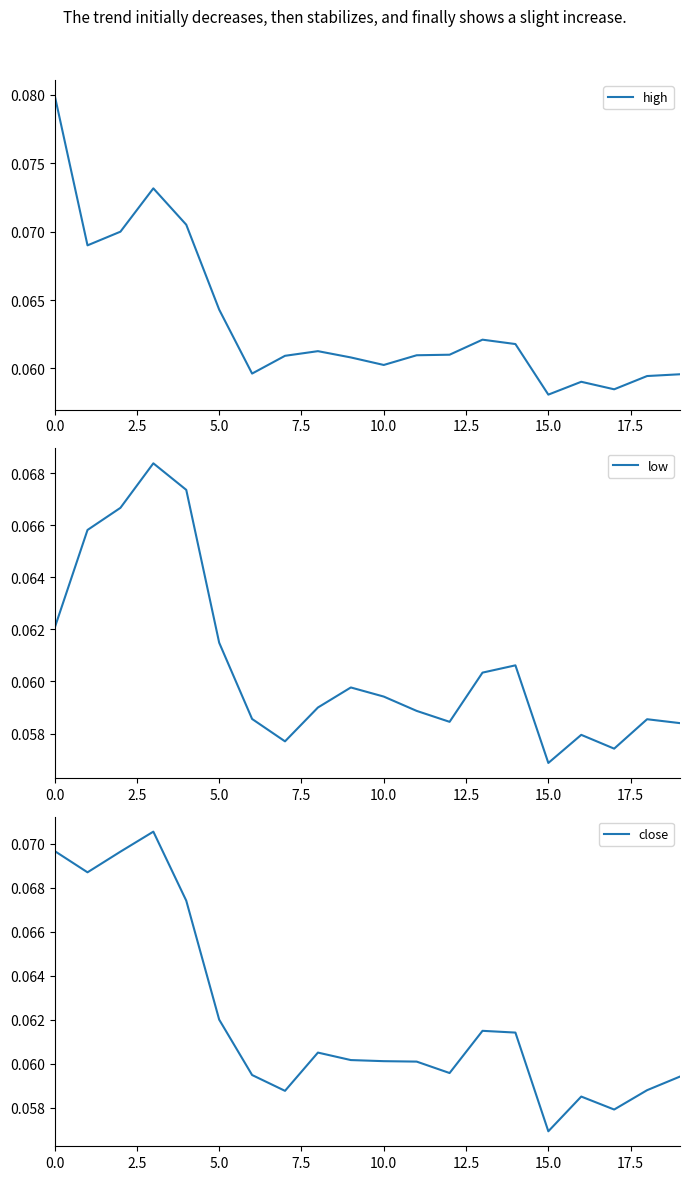

Read the close value at 16.

0.1